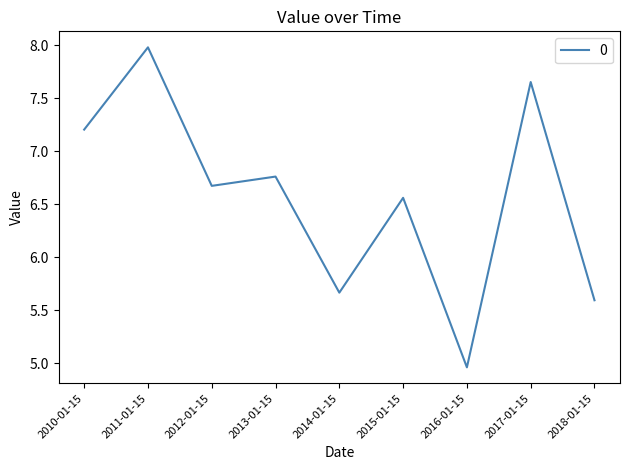

Where does the data first go above 6?

2010-01-15